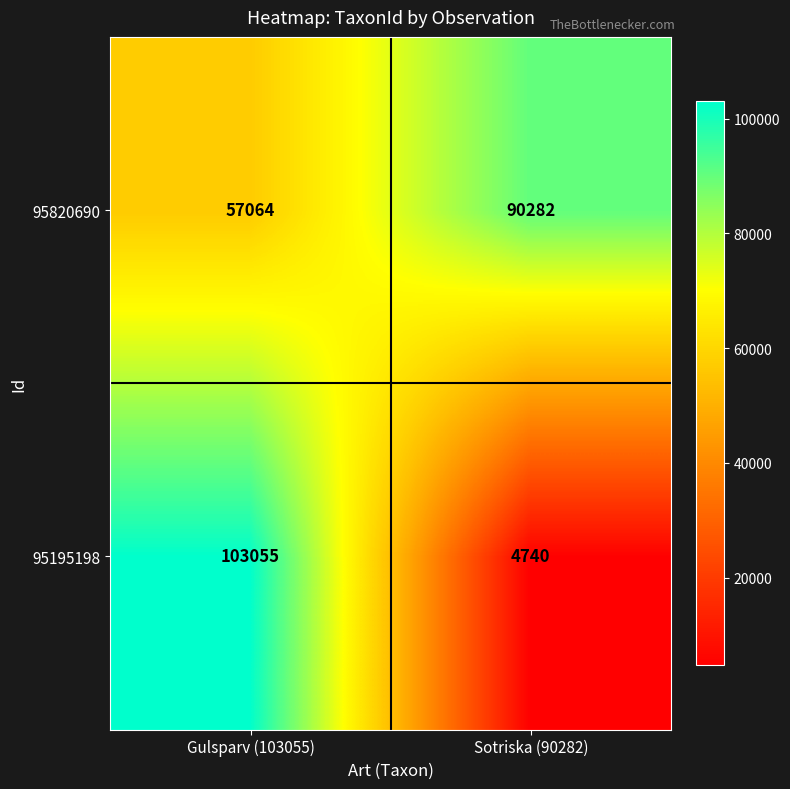

Reading left to right, extract all data points from this chart.

95820690: 57064	90282
95195198: 103055	4740